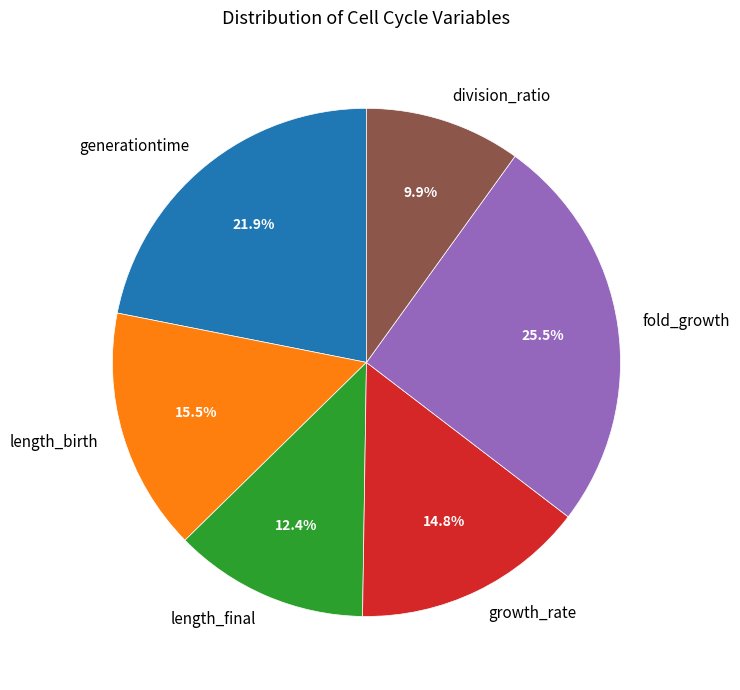

Is there a majority slice in this chart?

No